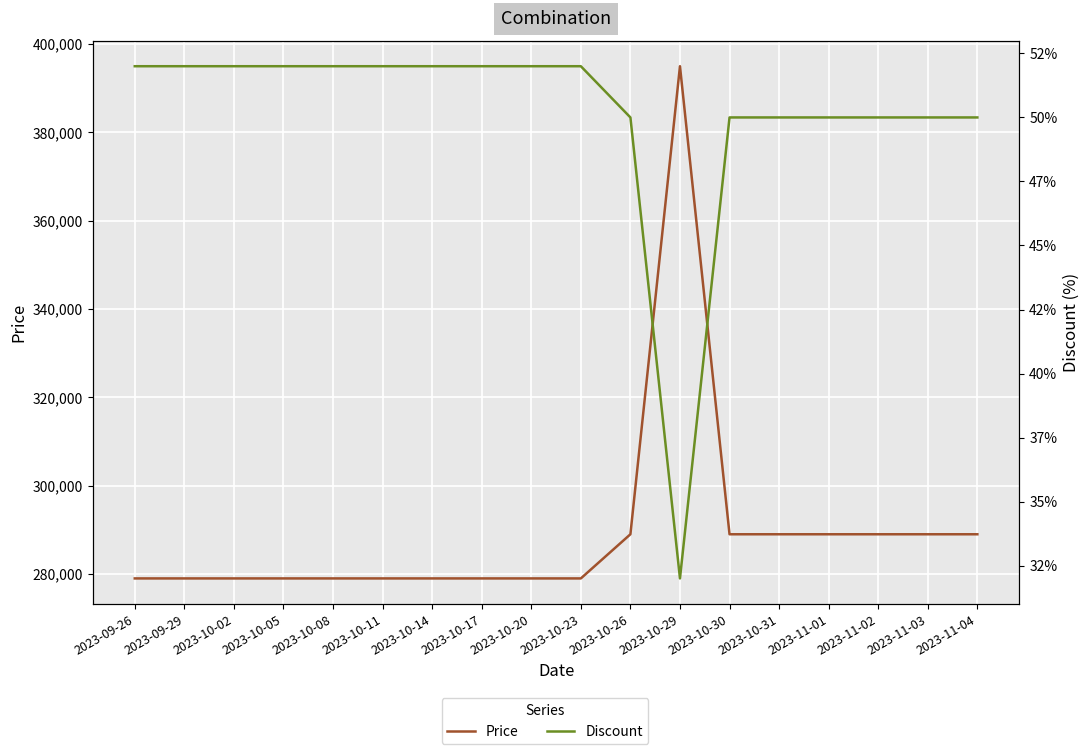

At how many categories does at least one series exceed 338503?

1